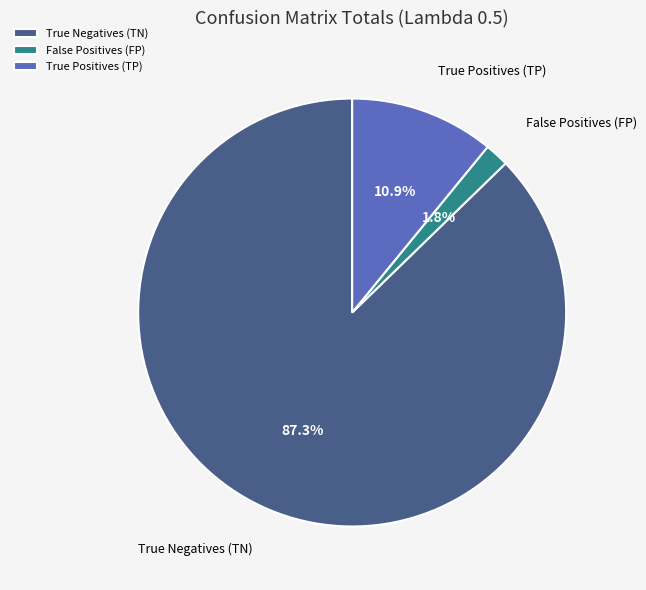

Which category has the biggest portion of the pie?

True Negatives (TN)